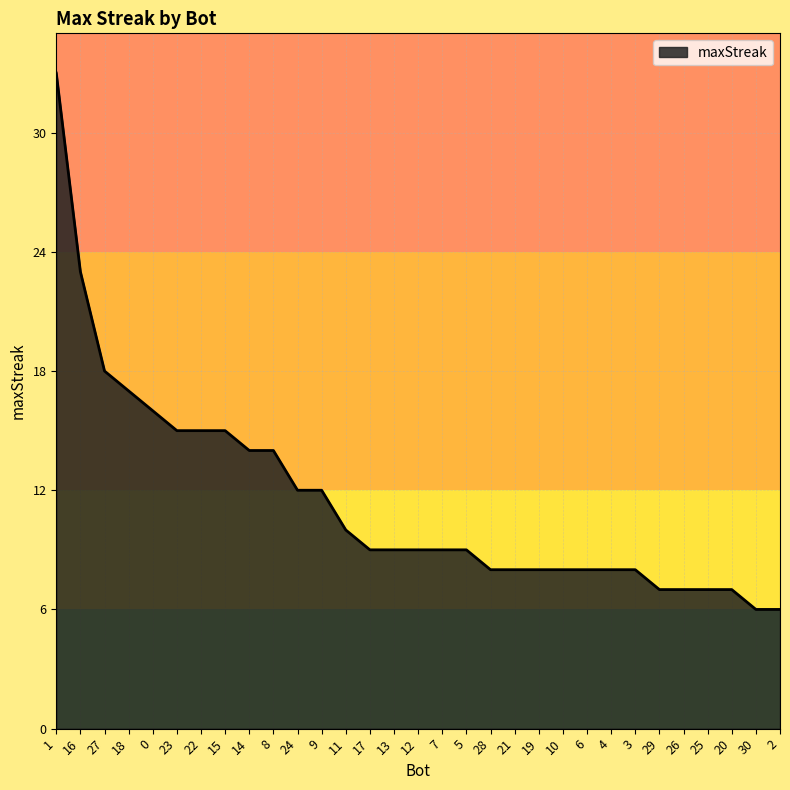

Is it true that the value at 12 is 12?

False